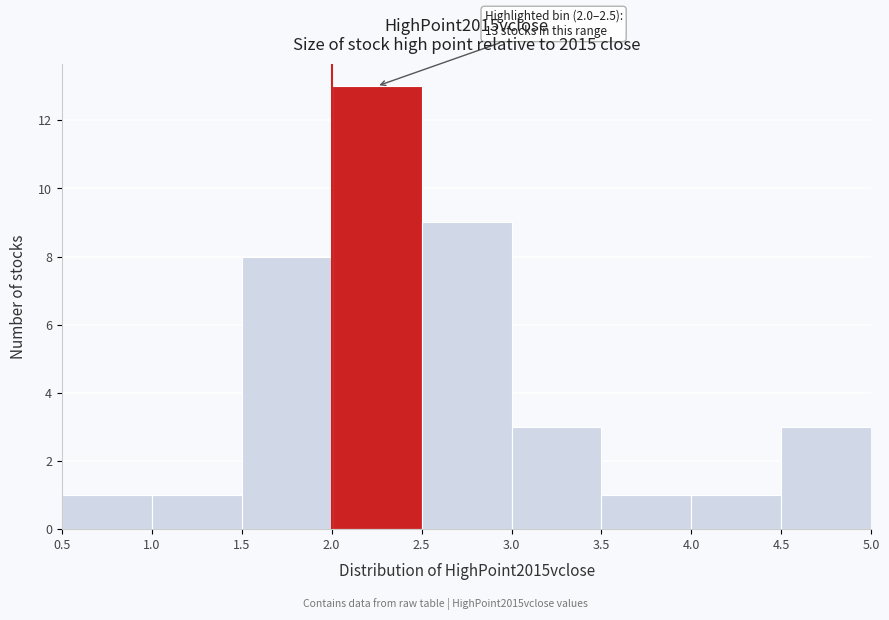

Over which range of the x-axis is the bar tallest?

2.0 to 2.5